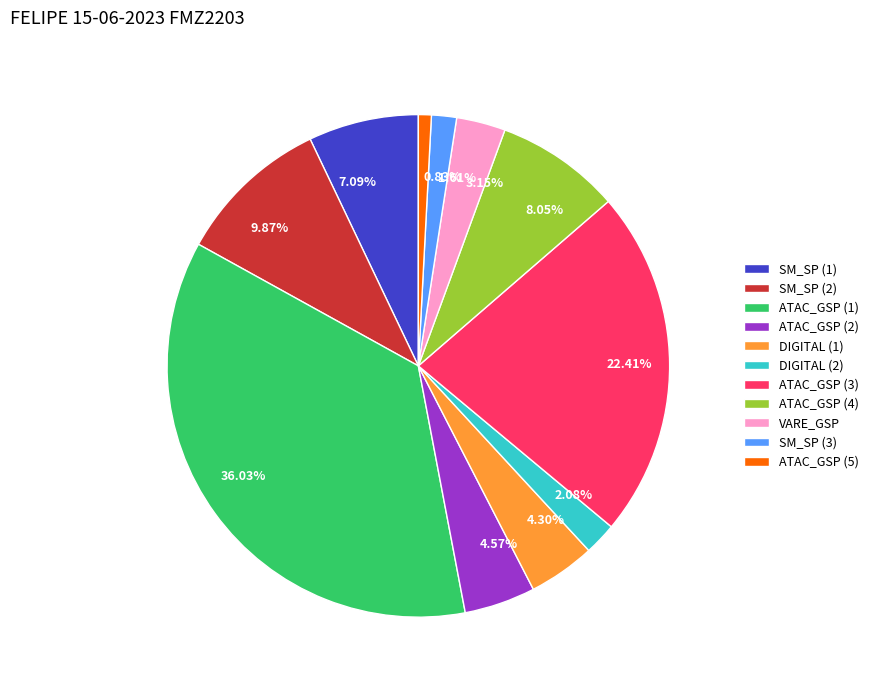

To the nearest percent, what is the difference between the SM_SP (3) and SM_SP (1) slice percentages?

5%